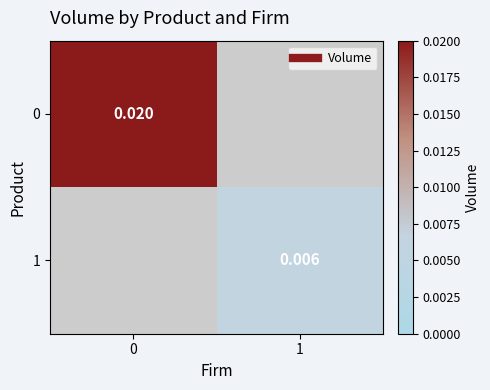

How many values in 0 are above zero?

1